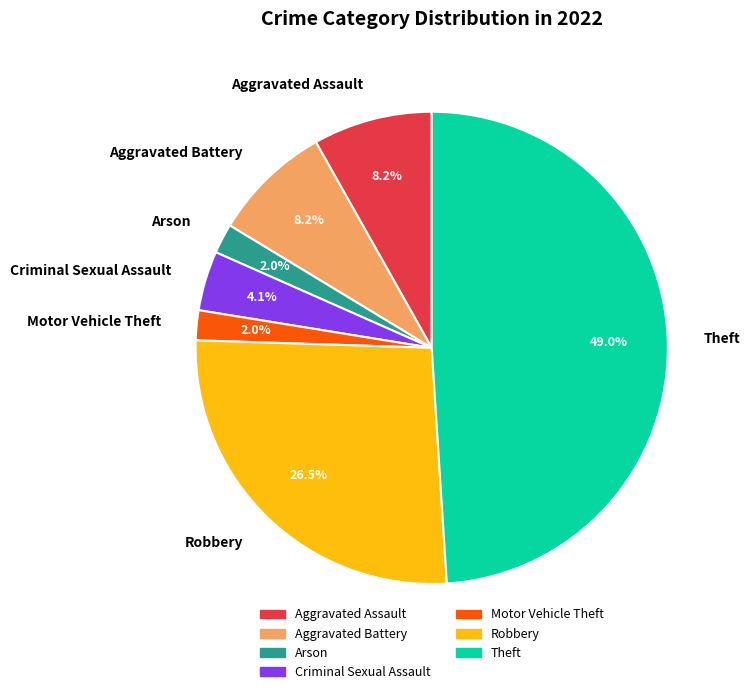

Which category has the biggest portion of the pie?

Theft